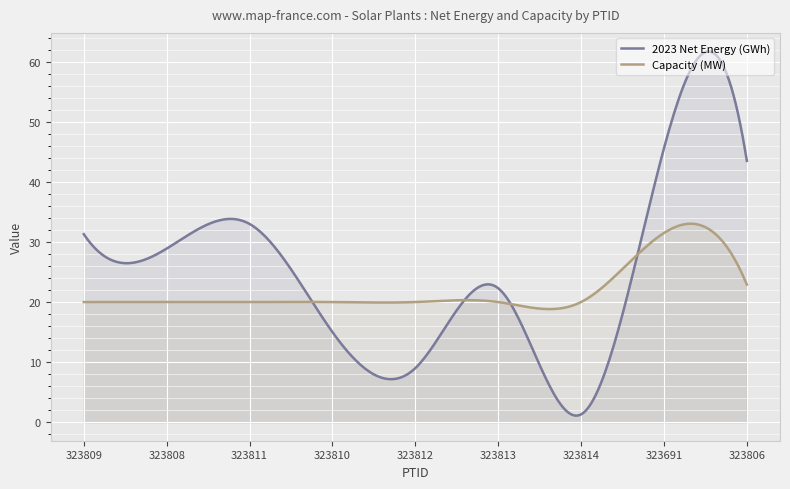

What is the value of the 2023 Net Energy (GWh) point at the 7th from the left?

1.3